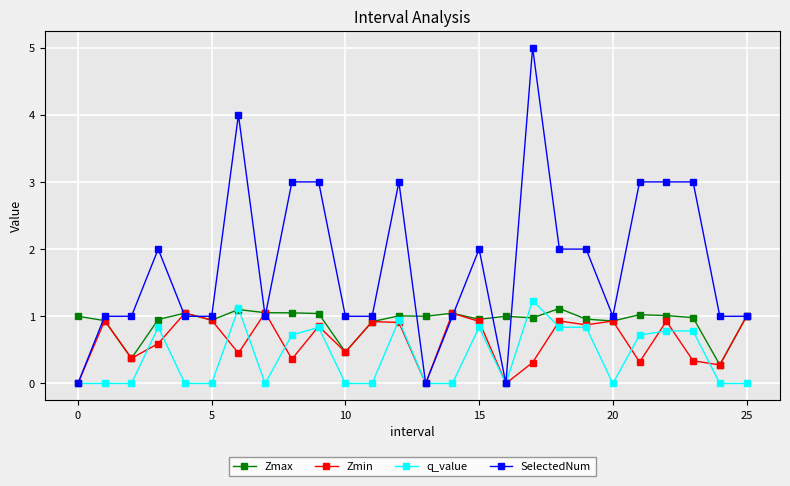

Rank the series by their average value, from lowest to highest.

q_value, Zmin, Zmax, SelectedNum